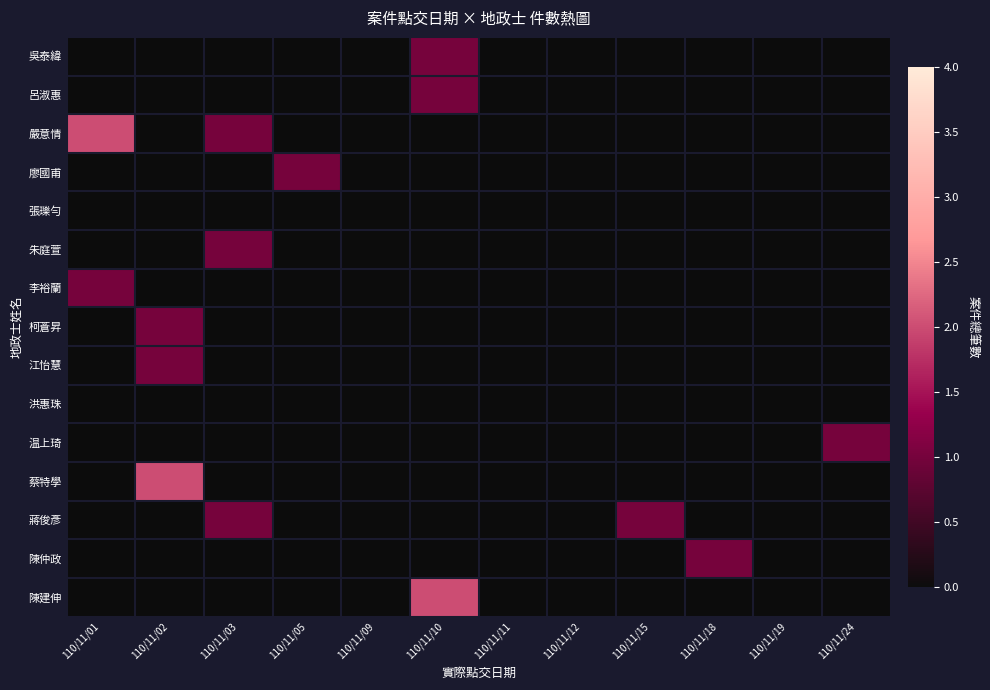

Which has a higher value, 110/11/11 or 110/11/05?

110/11/11